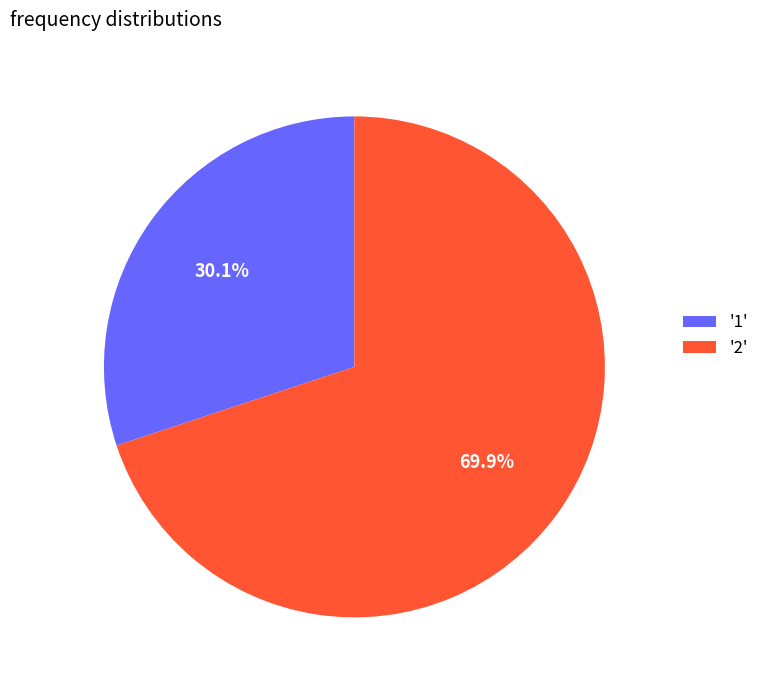

What percentage do '1' and '2' together represent?

100.0%